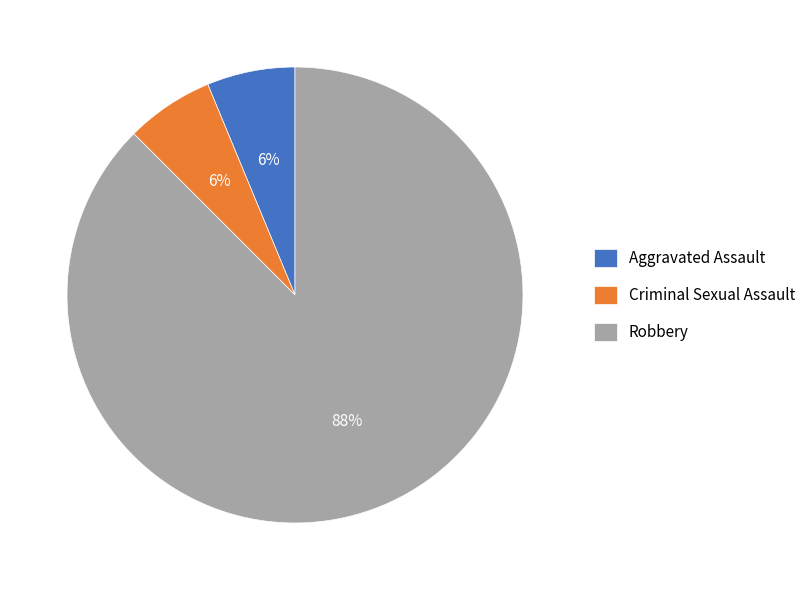

Is the sum of Criminal Sexual Assault and Robbery greater than half?

Yes